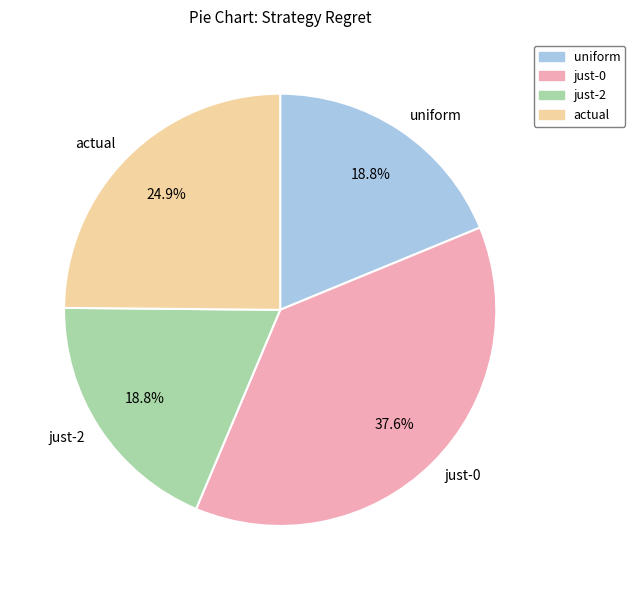

Is there a majority slice in this chart?

No